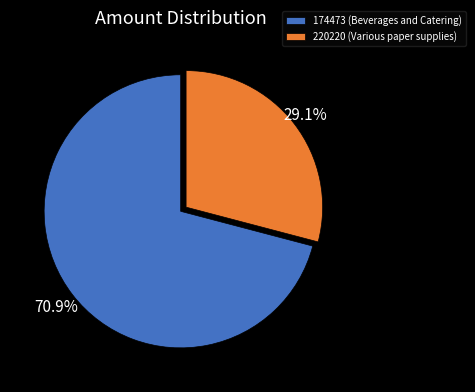

Count the number of slices in the pie.

2